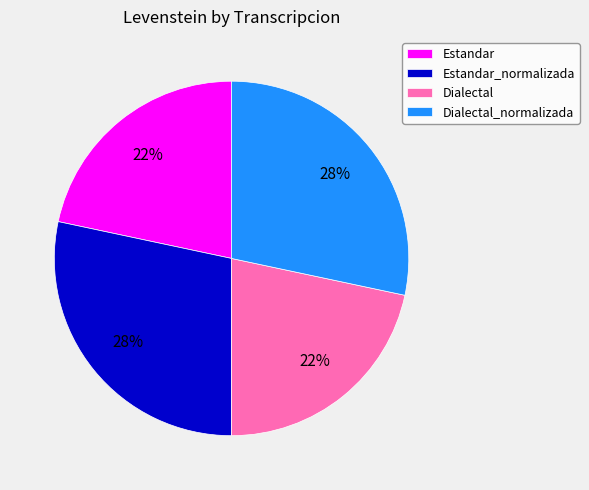

To the nearest percent, what percentage of the pie is Estandar?

22%